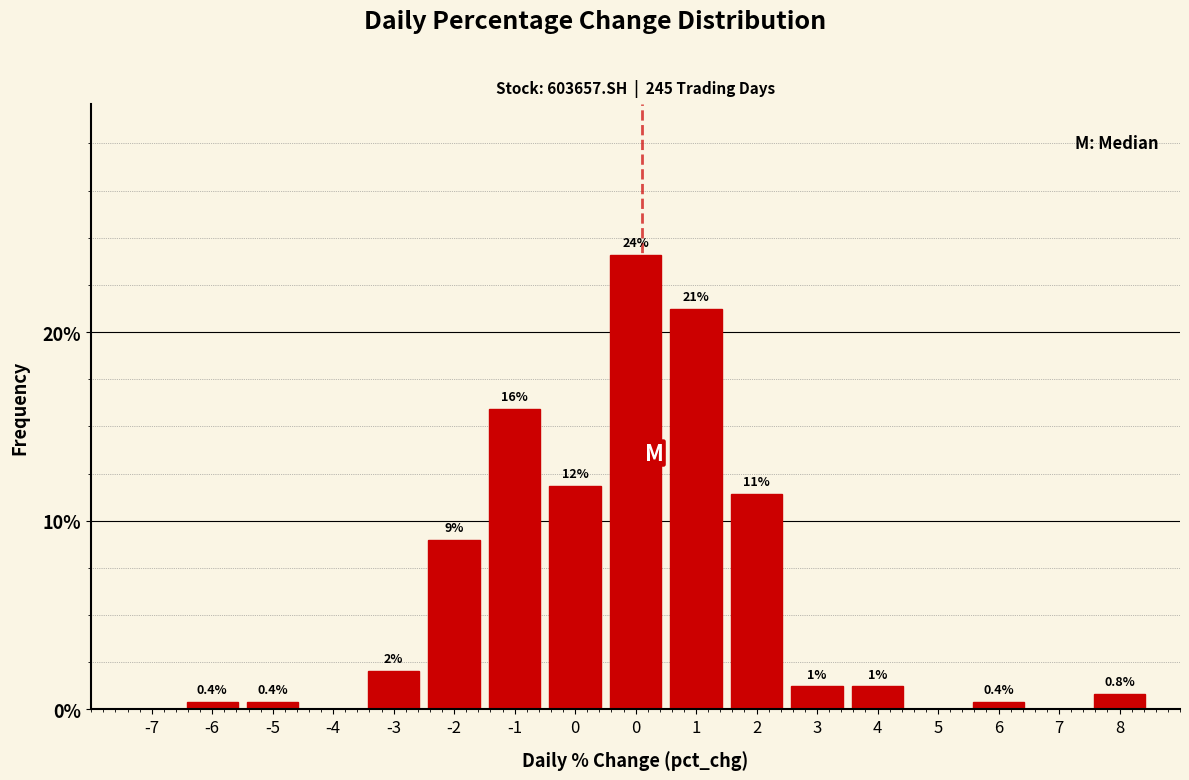

Count the number of data series in this chart.

1